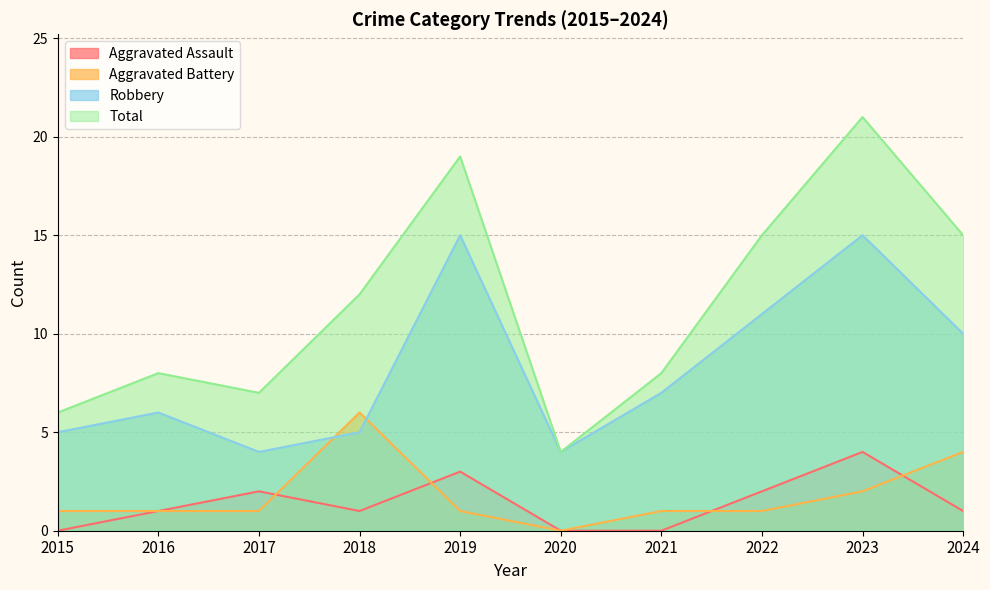

How many interior local valleys does the Aggravated Battery series have?

1